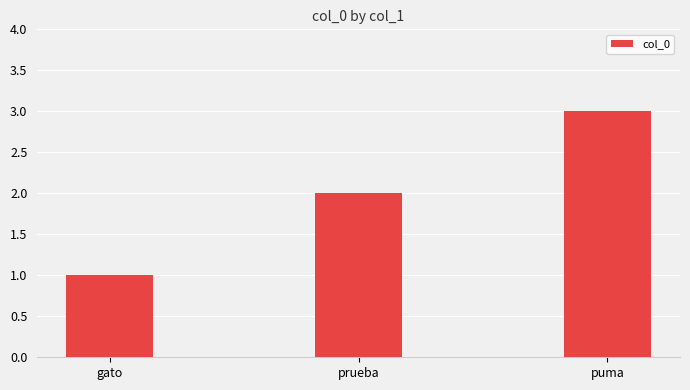

What position from the left is gato?

1